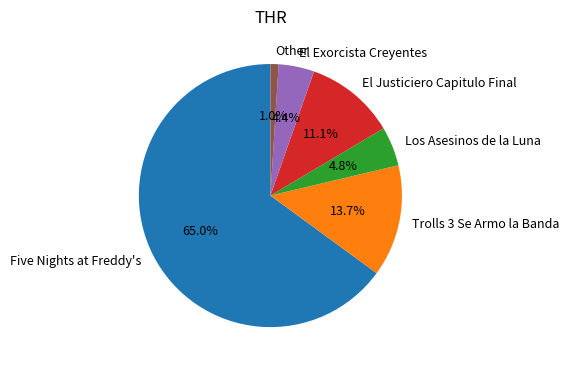

Combined, what portion of the pie is El Exorcista Creyentes and Other?

5.4%